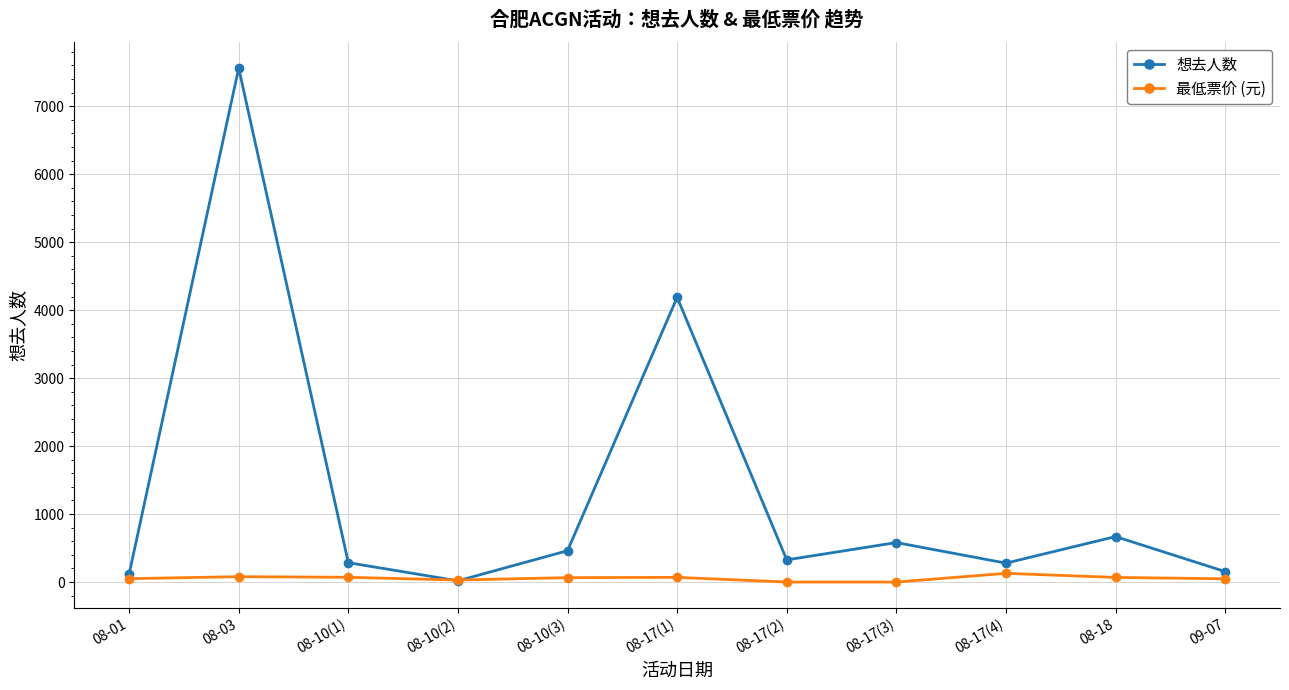

Which series has the largest total across all categories?

想去人数